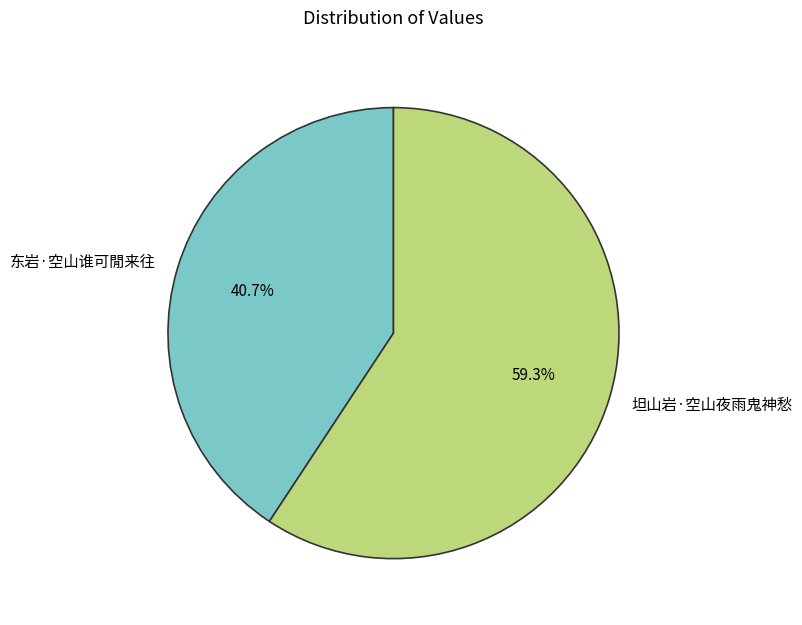

How many segments does this pie chart have?

2